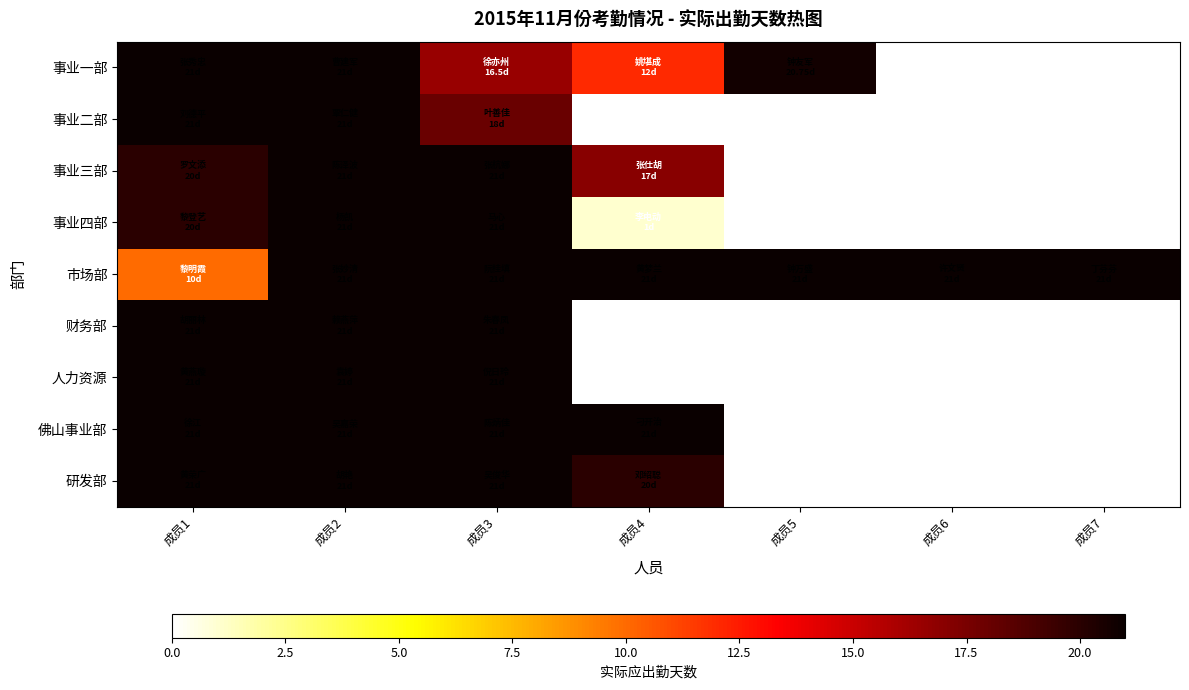

What is the greatest value displayed?

21.0